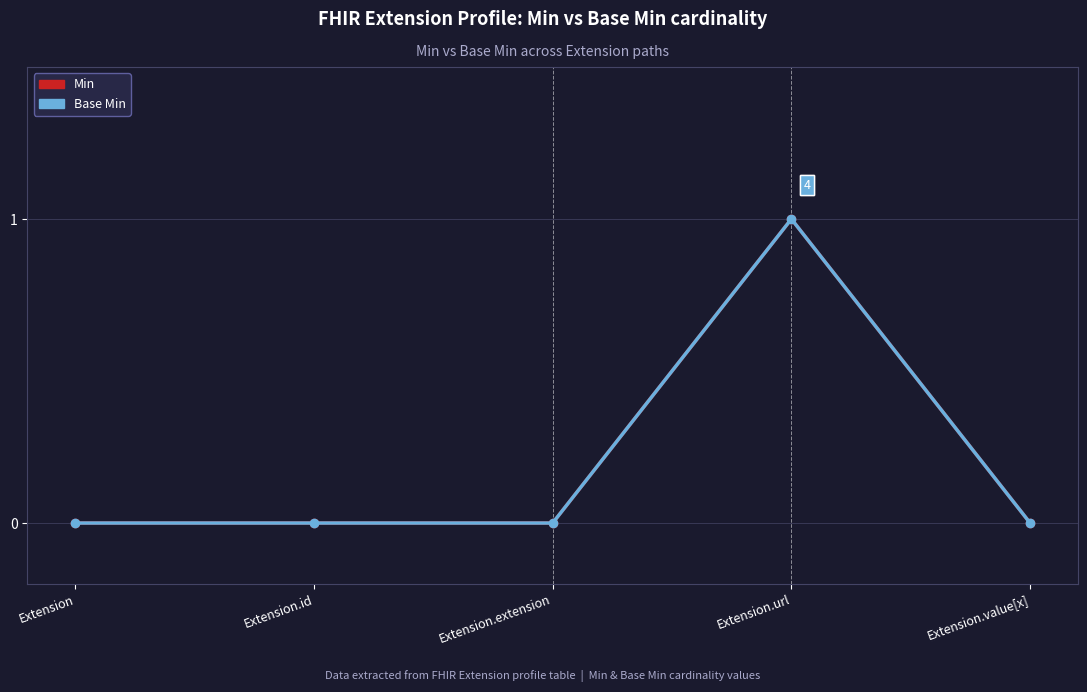

Is this an area chart (filled region under the line)?

No